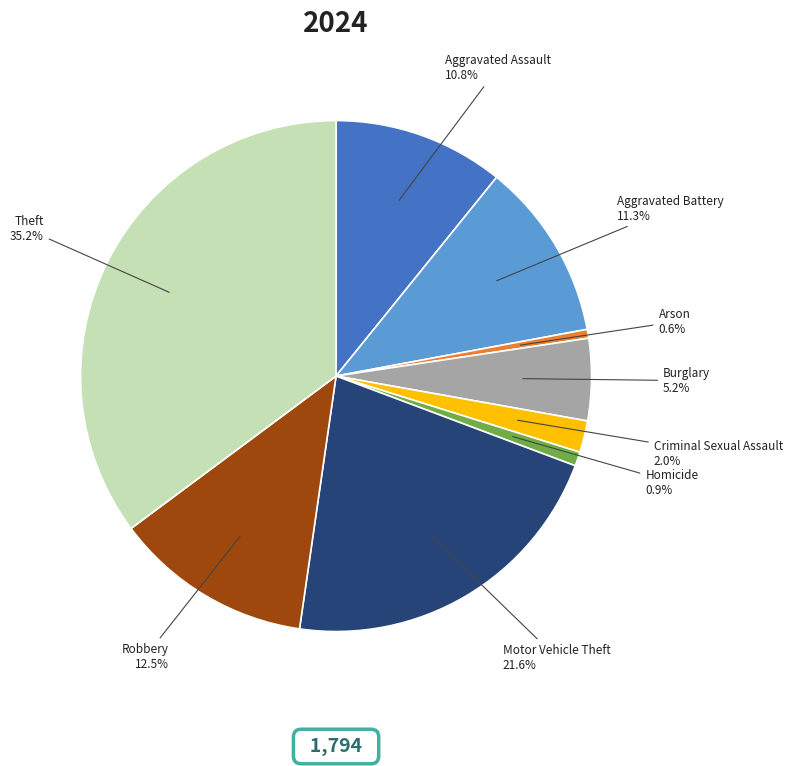

The Homicide slice represents 1% of the pie. True or false?

True